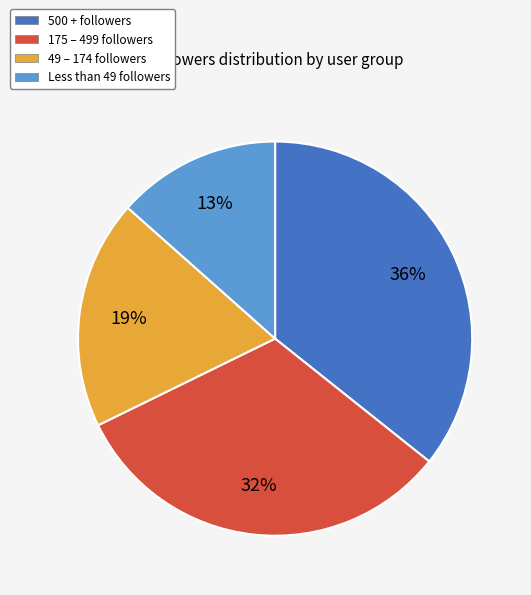

Which category has the biggest portion of the pie?

500 + followers